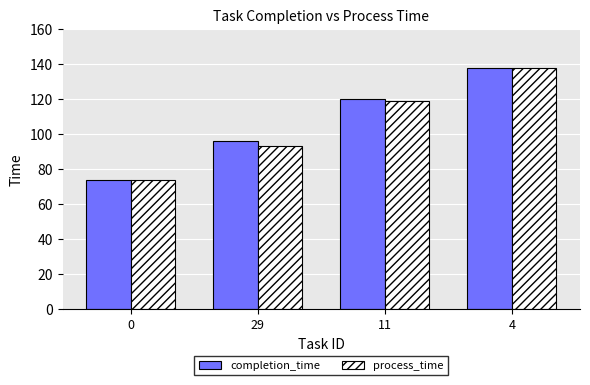

At how many categories does at least one series exceed 87?

3